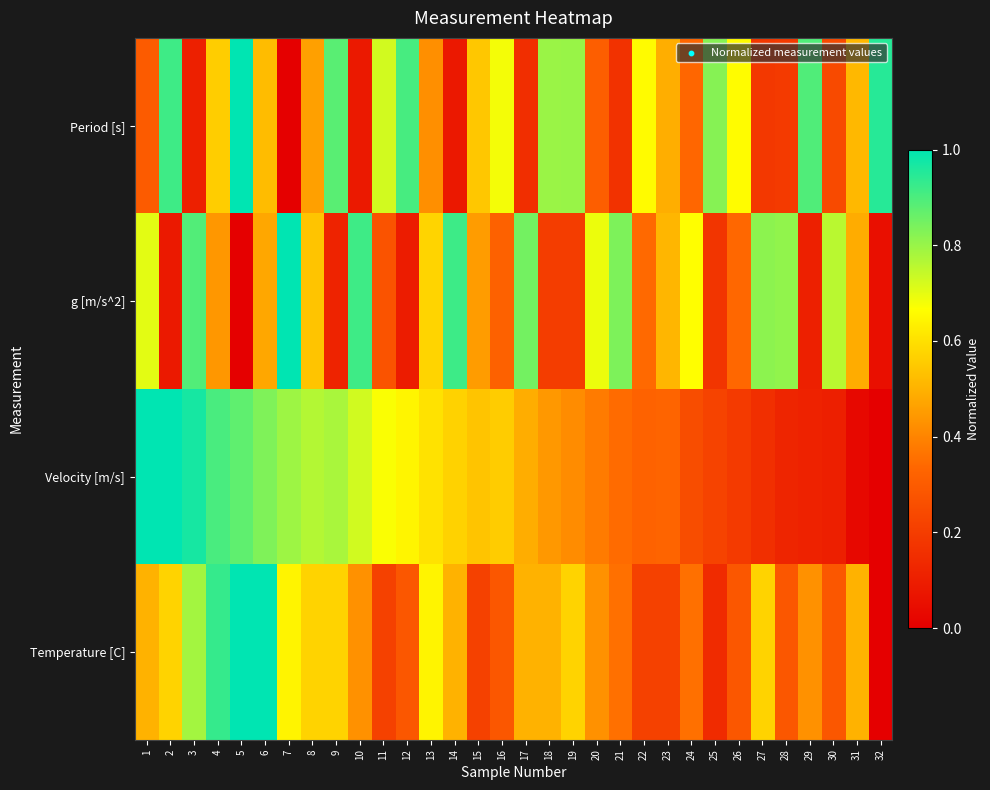

Which label corresponds to the largest value in the chart?

5